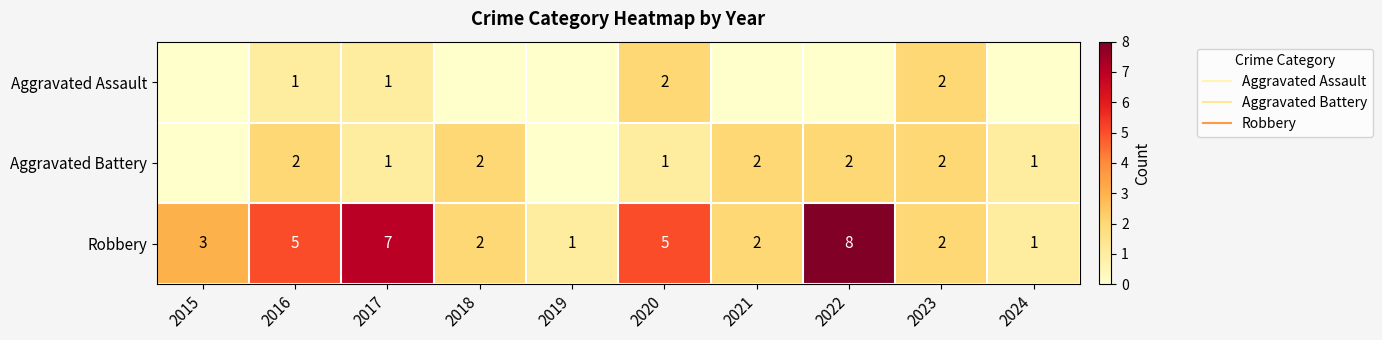

Rank the series by their average value, from highest to lowest.

Robbery, Aggravated Battery, Aggravated Assault